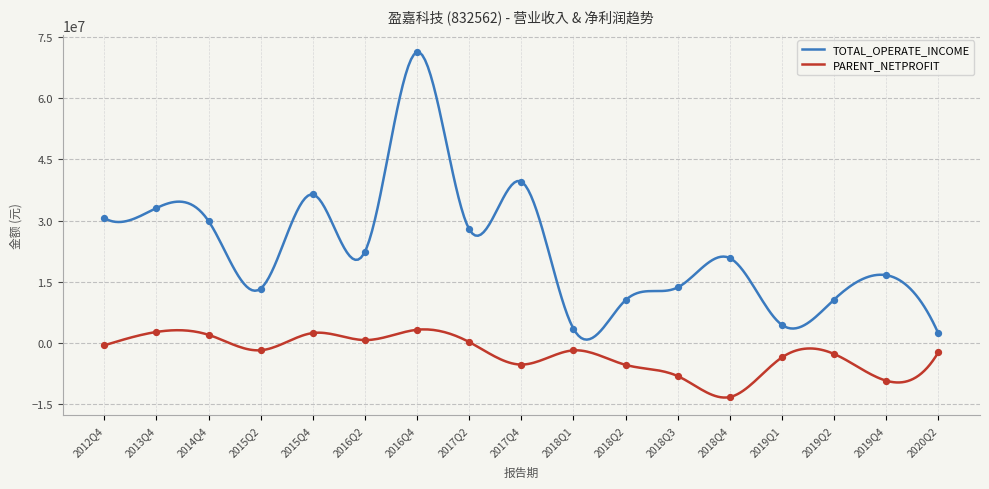

At which category is the sum across all series the highest?

2016Q4